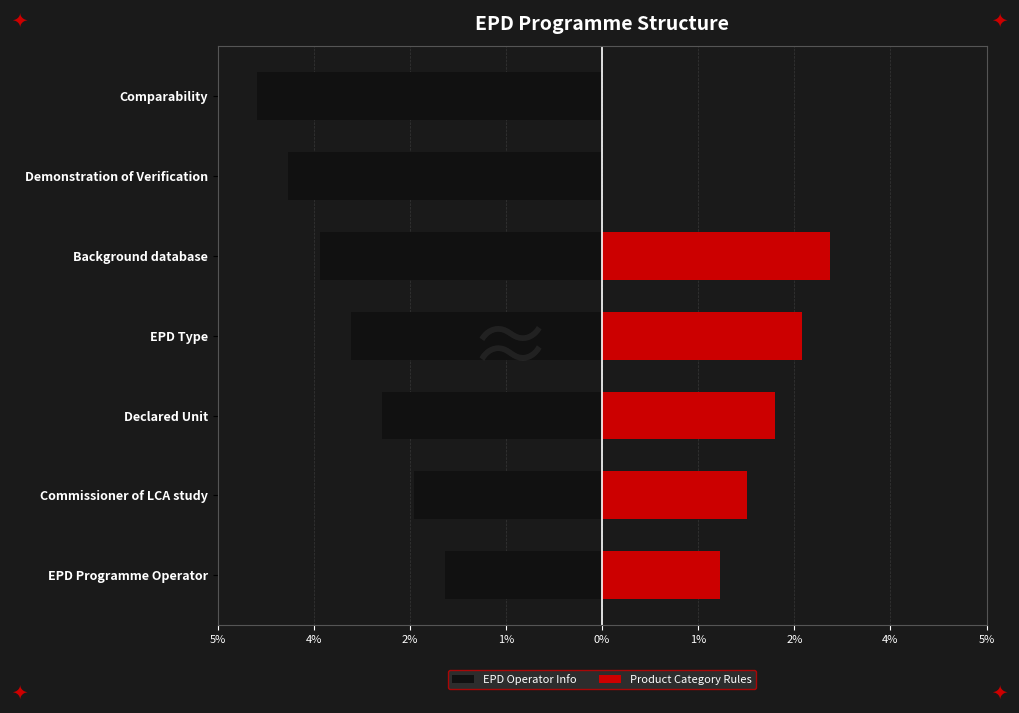

Rank the series by their maximum value, from lowest to highest.

EPD Operator Info, Product Category Rules